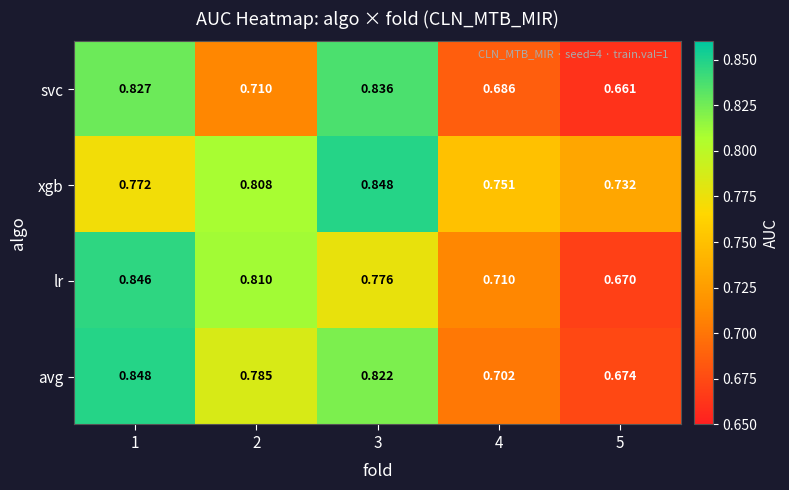

Which series has the largest total across all categories?

xgb